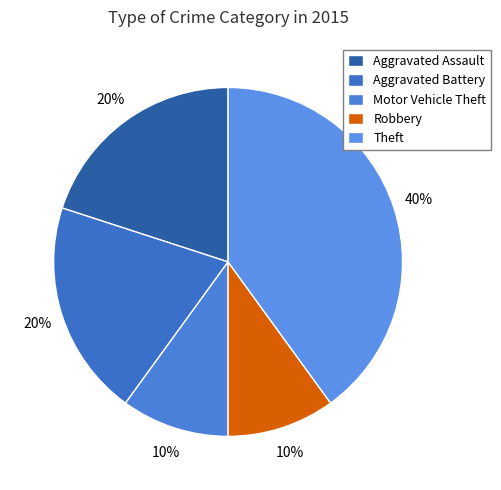

To the nearest percent, what is the average slice percentage?

20%